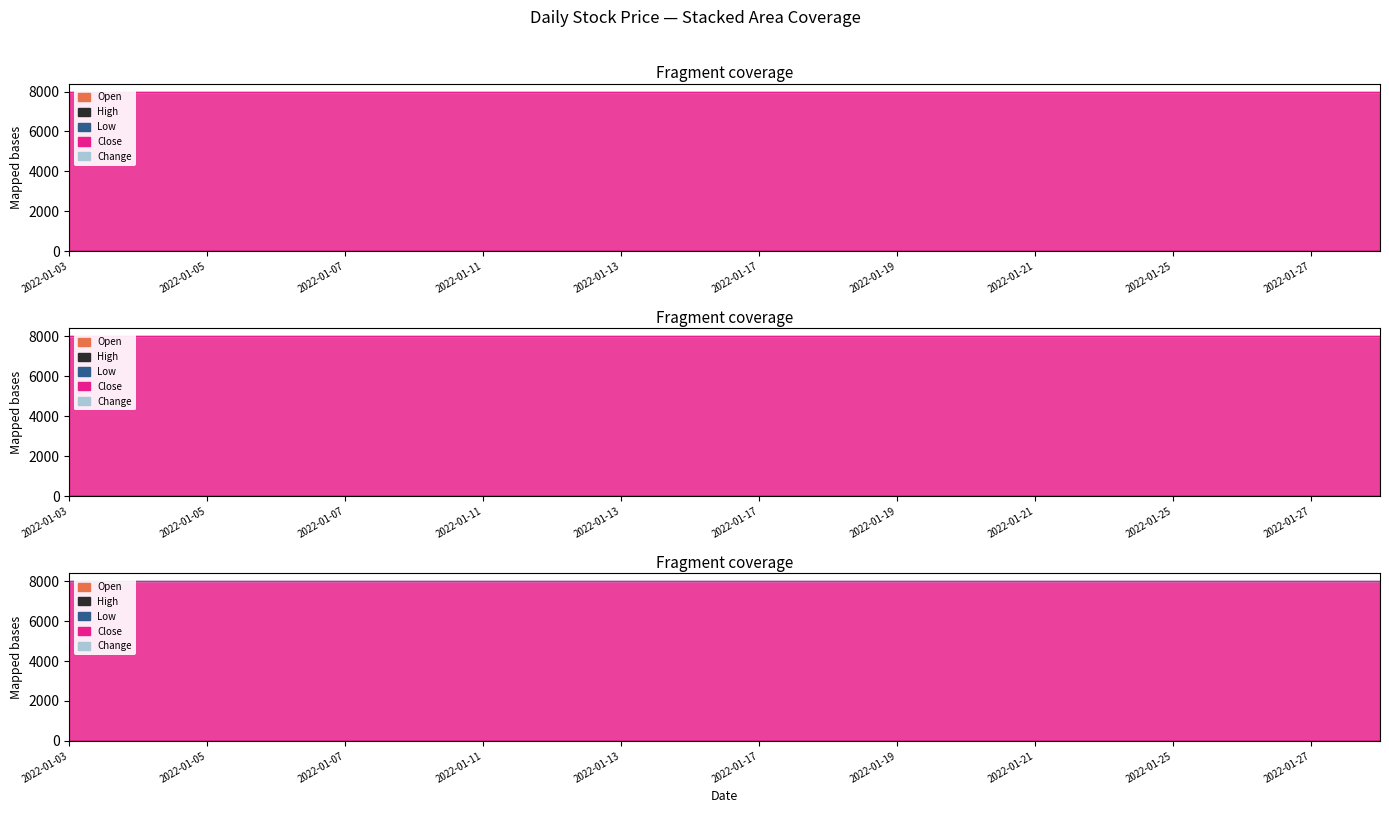

Does the chart have visible grid lines?

No